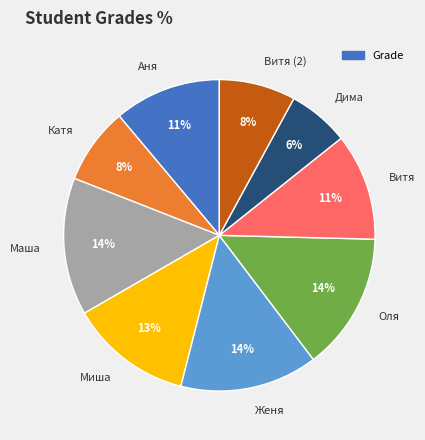

Do Витя and Оля together represent more than half of the pie?

No